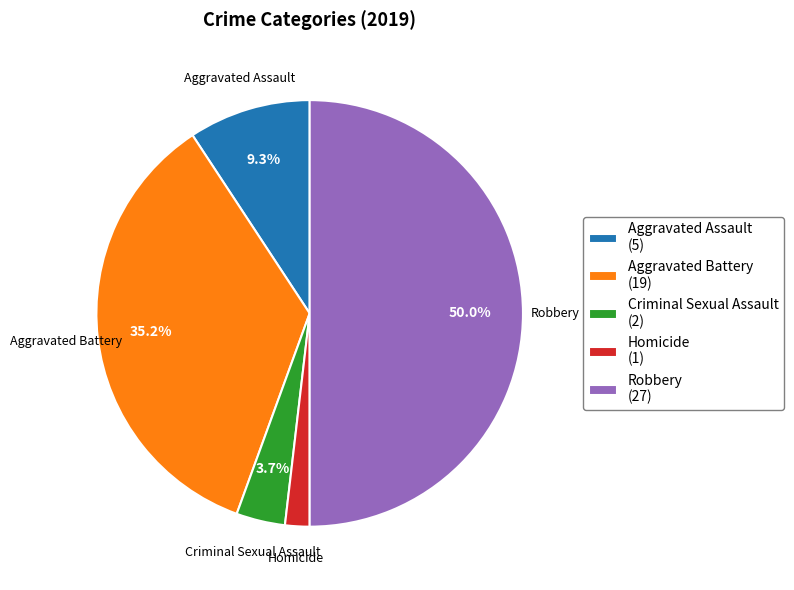

Is Criminal Sexual Assault the majority of the pie?

No